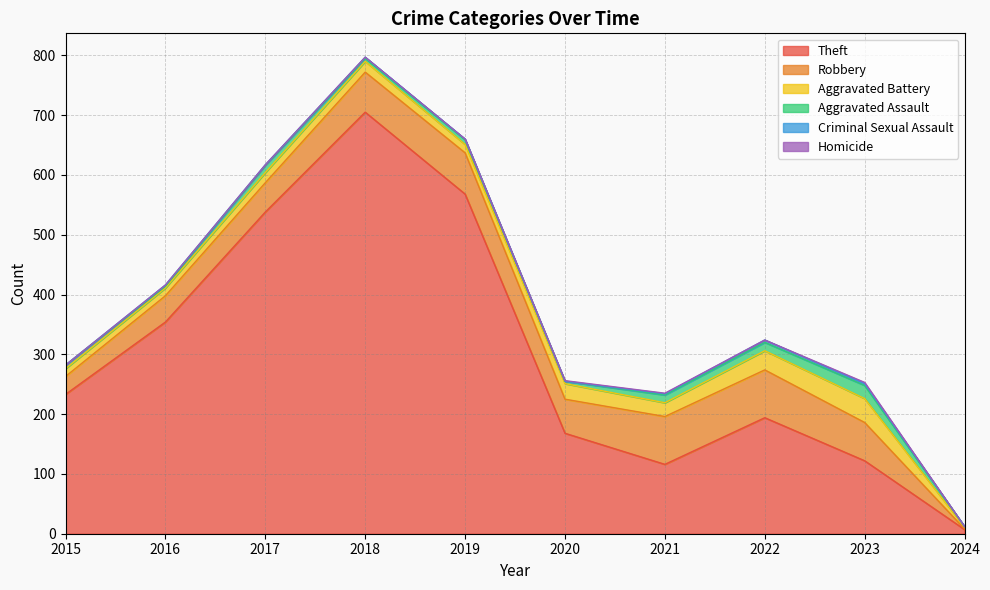

What is the sum of all Homicide values?

4